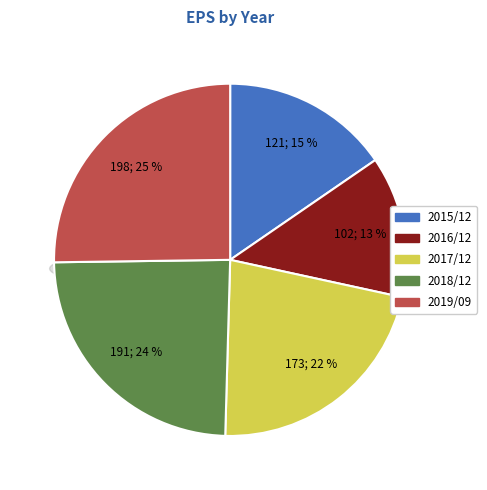

Which has a higher value, 2015/12 or 2019/09?

2019/09